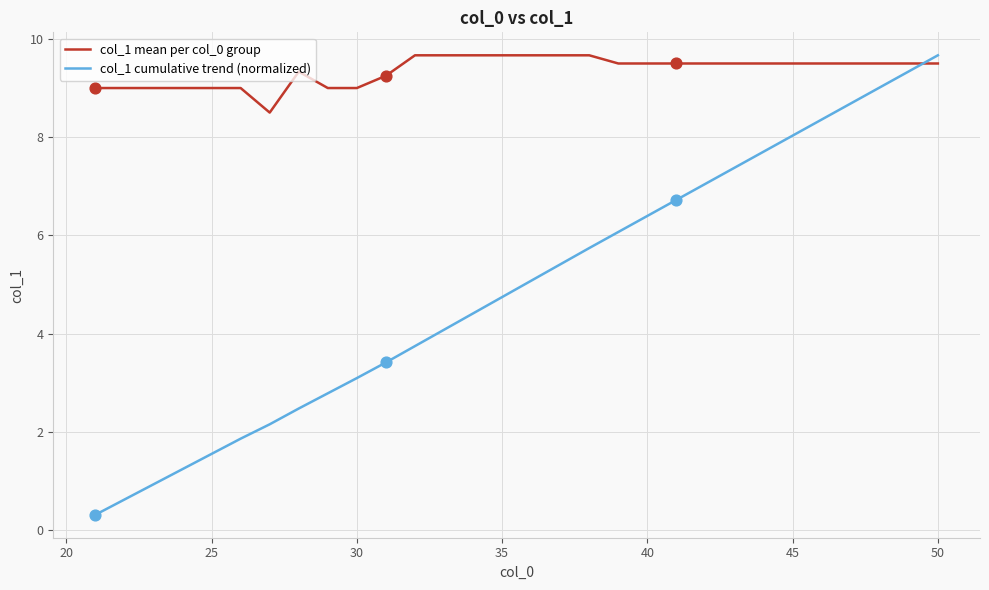

Which series has the largest range (max minus min)?

col_1 cumulative trend (normalized)